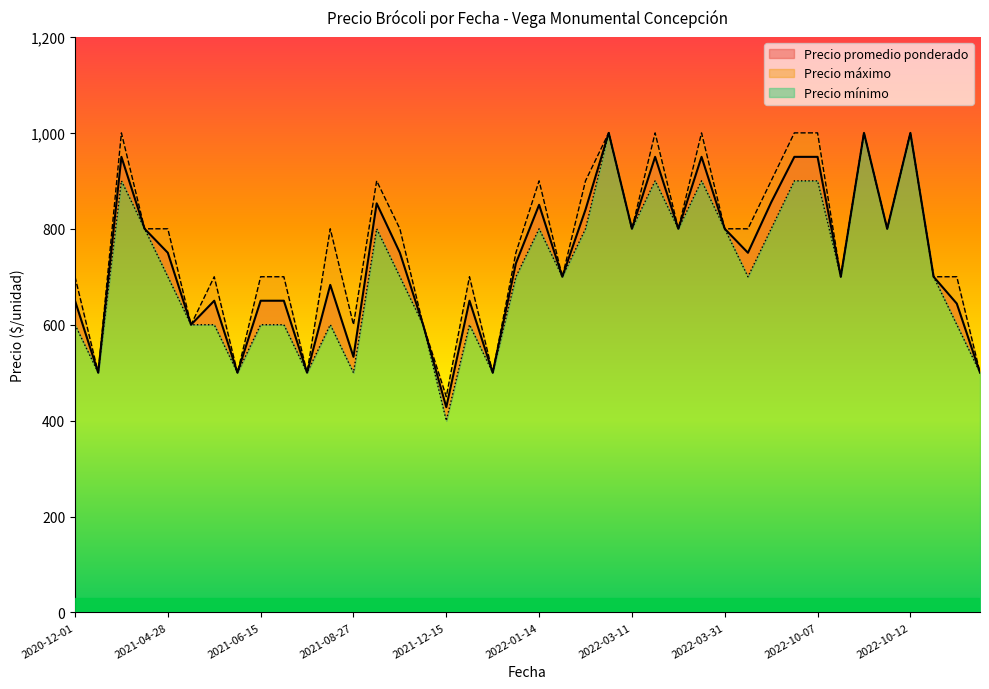

What is the difference between the maximum and minimum values in the Precio mínimo series?

600